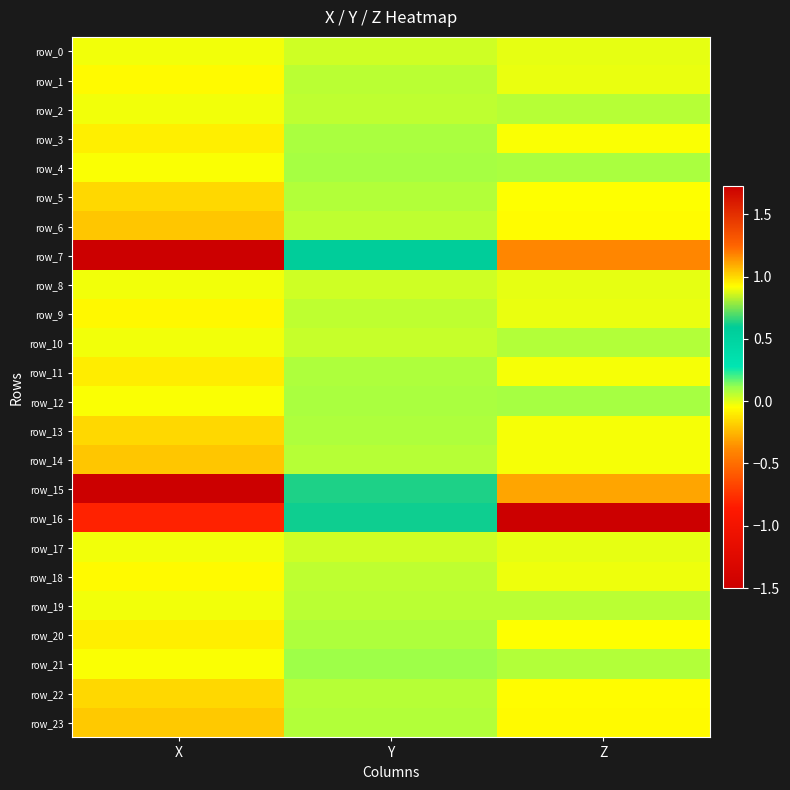

What is the spread (max minus min) of values at Y?

0.6